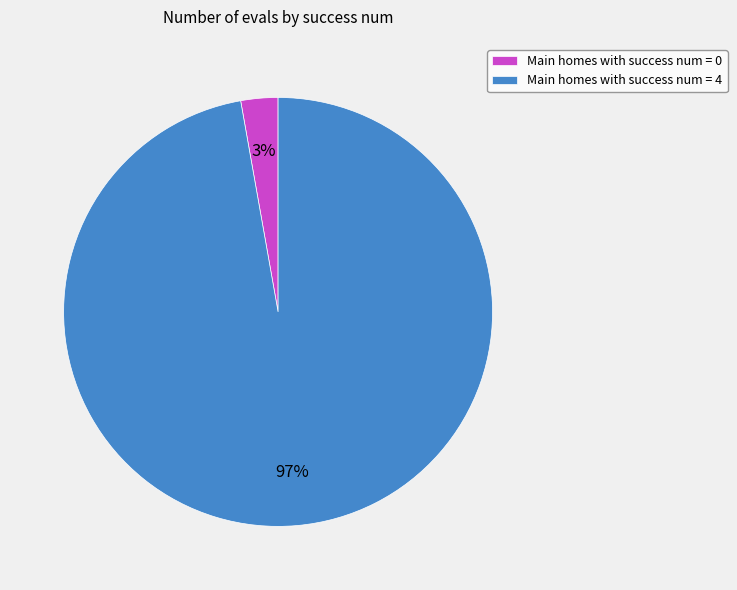

Is there a majority slice in this chart?

Yes